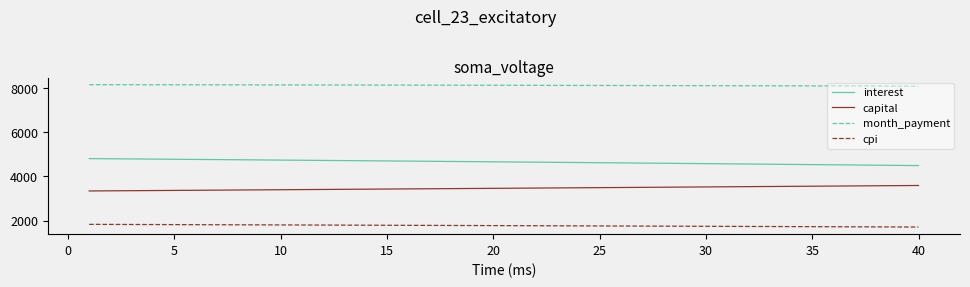

What is the highest value of the cpi series?

1830.6